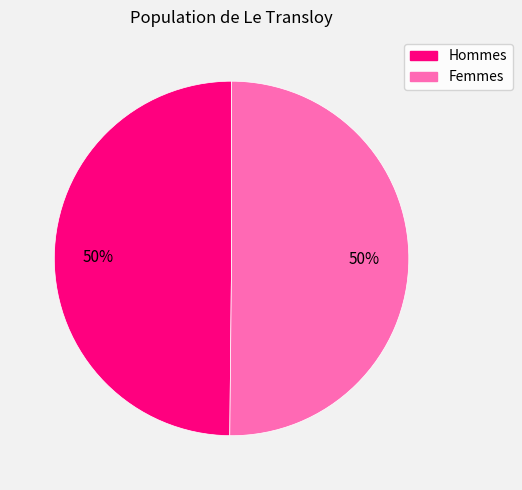

Count the number of slices in the pie.

2